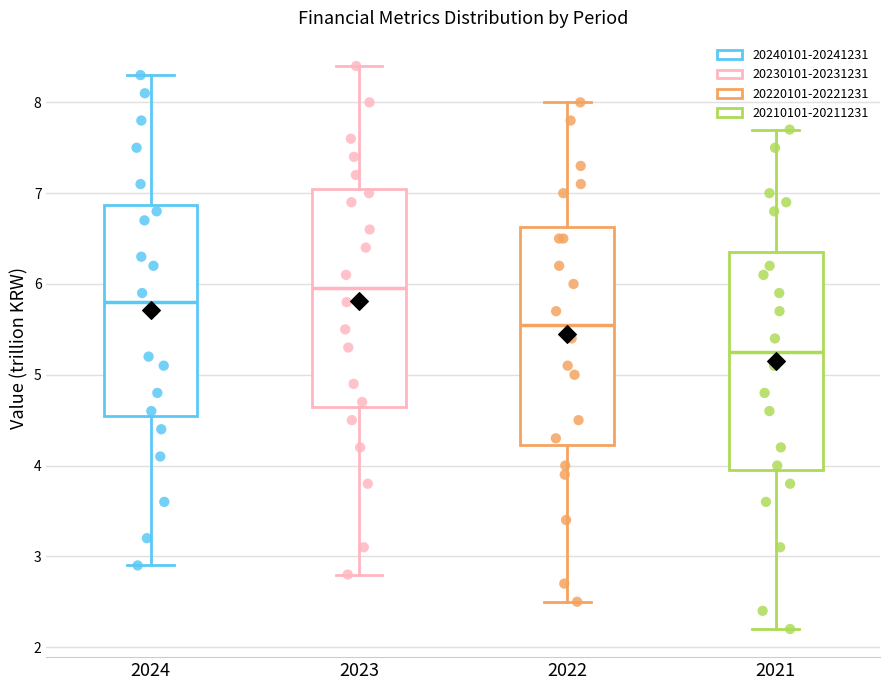

Reading left to right, transcribe this box plot: for each box, give where its median line is, the range the box spans, and where its two whiskers end, as read against the y-axis. The values are not printed on the chart, so give them approximately, as read against the axis.

2024: median 5.8, box 4.6 to 6.9, whiskers 2.9 to 8.3
2023: median 6.0, box 4.7 to 7.1, whiskers 2.8 to 8.4
2022: median 5.6, box 4.2 to 6.6, whiskers 2.5 to 8.0
2021: median 5.3, box 4.0 to 6.4, whiskers 2.2 to 7.7